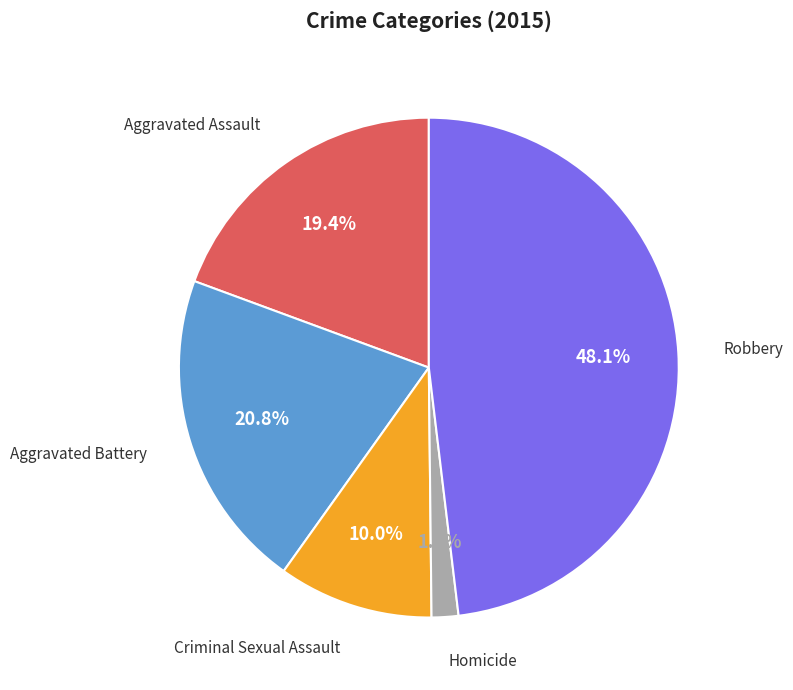

Does any single category account for the majority?

No